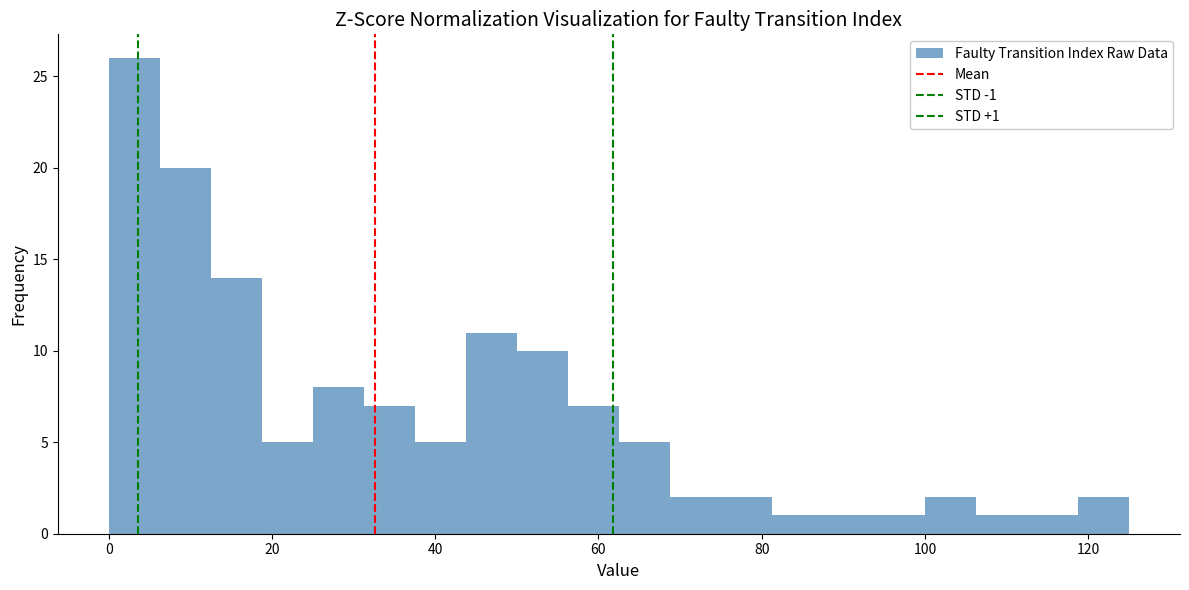

Around what value on the x-axis is the tallest bar? Give the approximate position of its centre, as read against the axis.

4